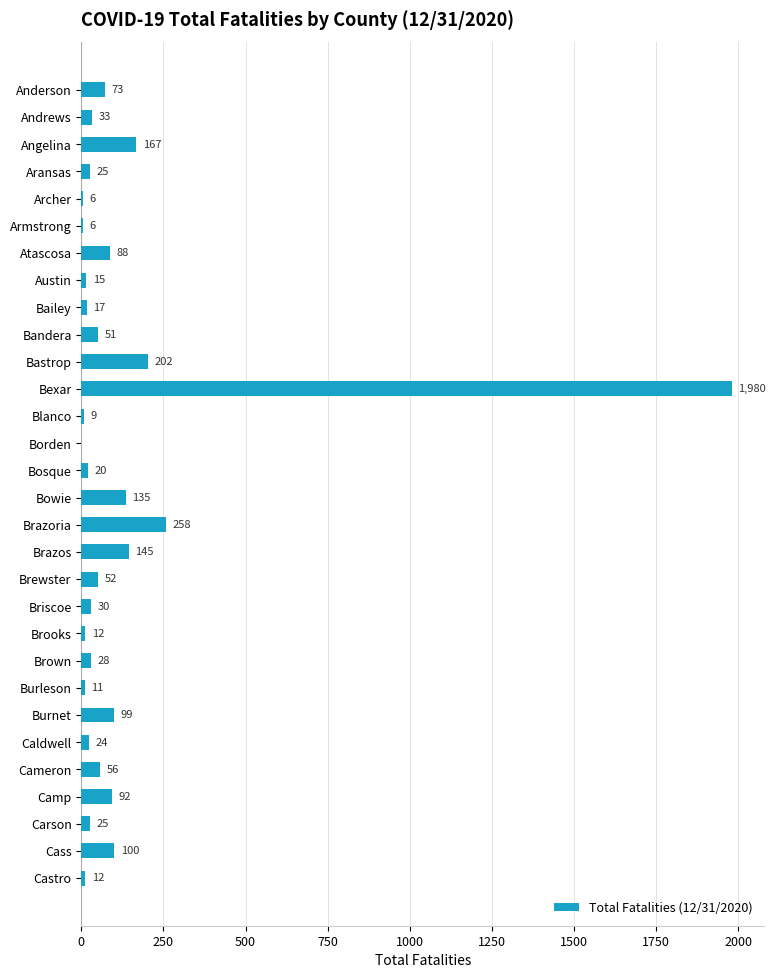

What is the sum of all values?

3771